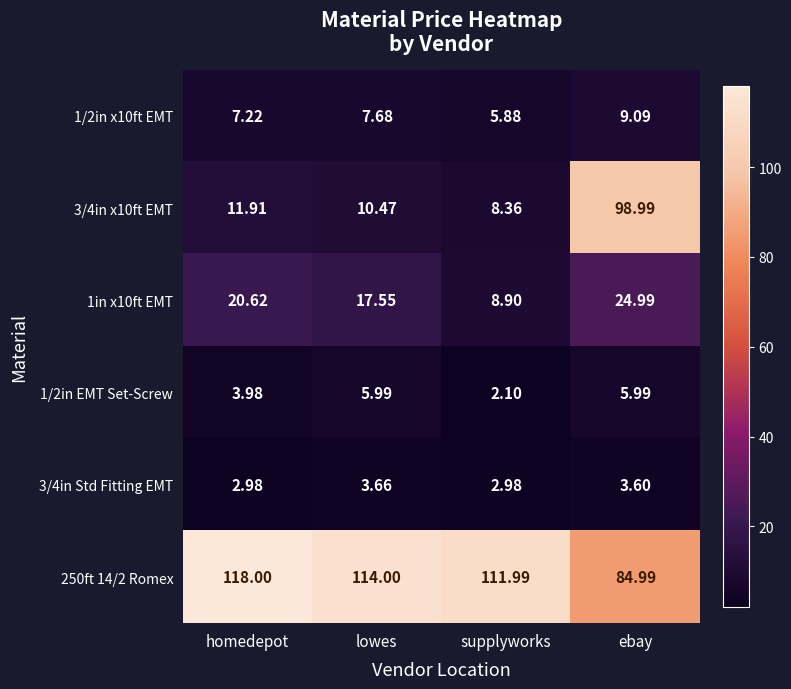

Is the value of 1/2in EMT Set-Screw at ebay greater than the value of 3/4in Std Fitting EMT at homedepot?

Yes